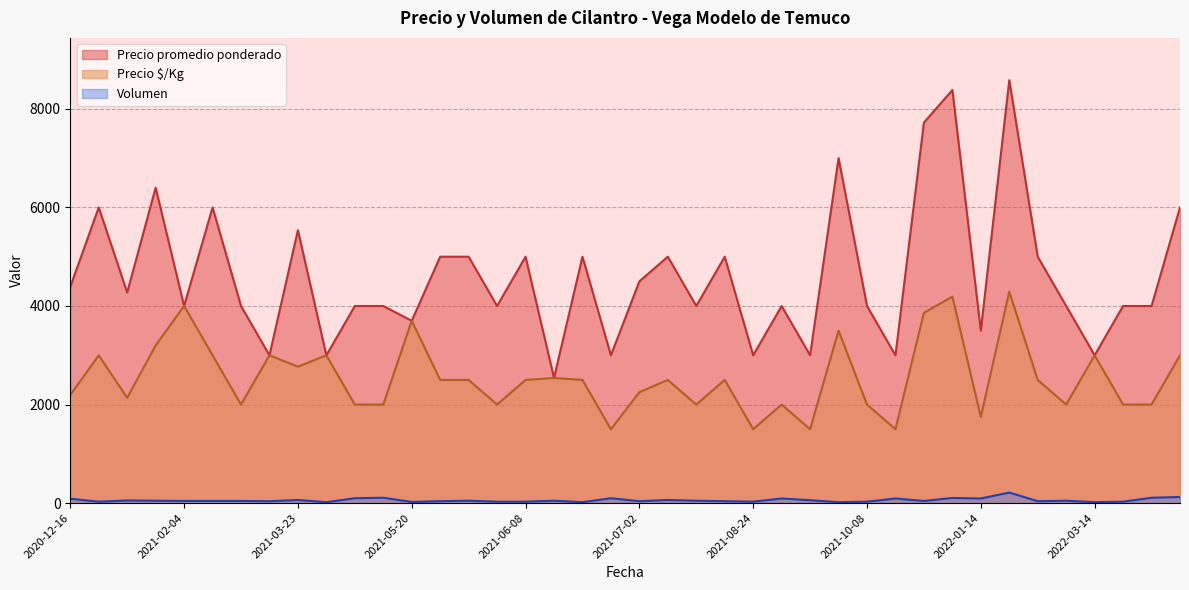

What is the difference between the maximum and minimum values in the Precio promedio ponderado series?

6041